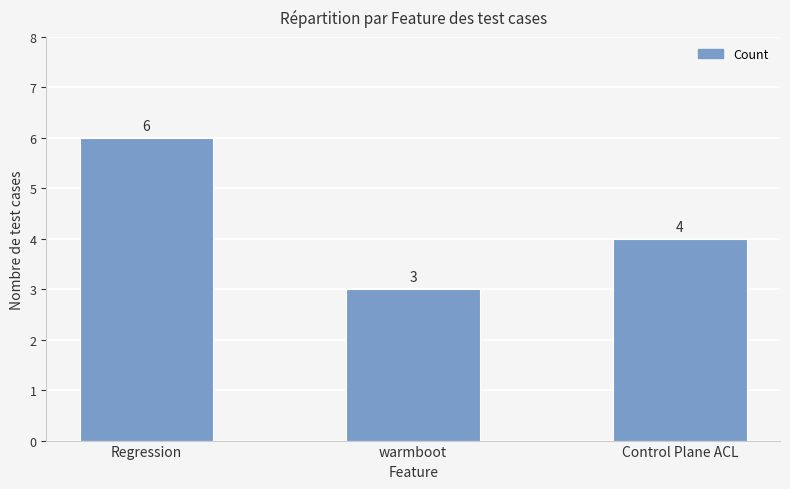

Reading right to left, list all the values displayed in this chart.

4	3	6